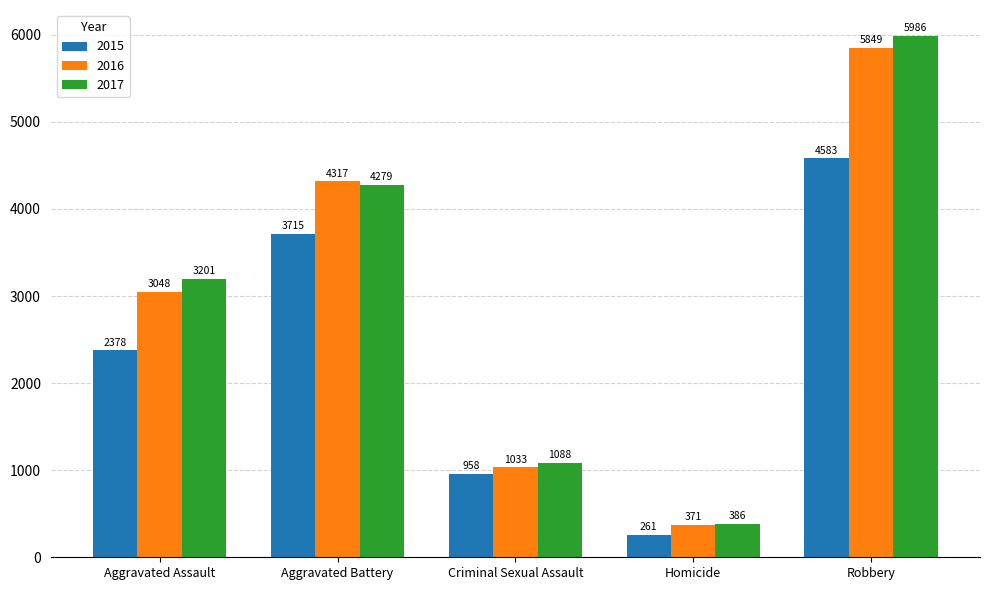

At which label is 2017 closest to 3186?

Aggravated Assault